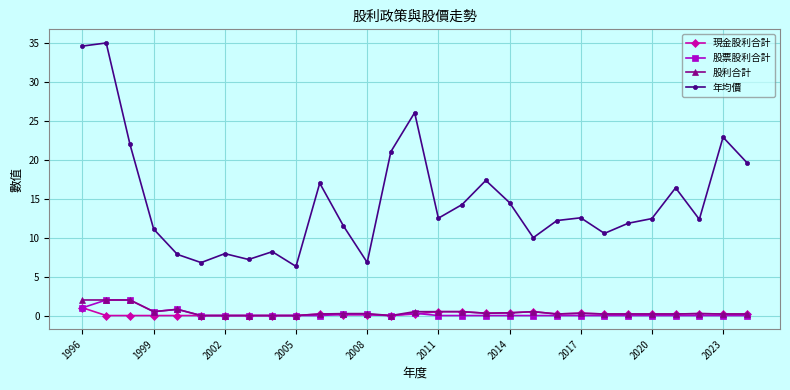

What is the value of the 股利合計 point at the 28th from the left?

0.2